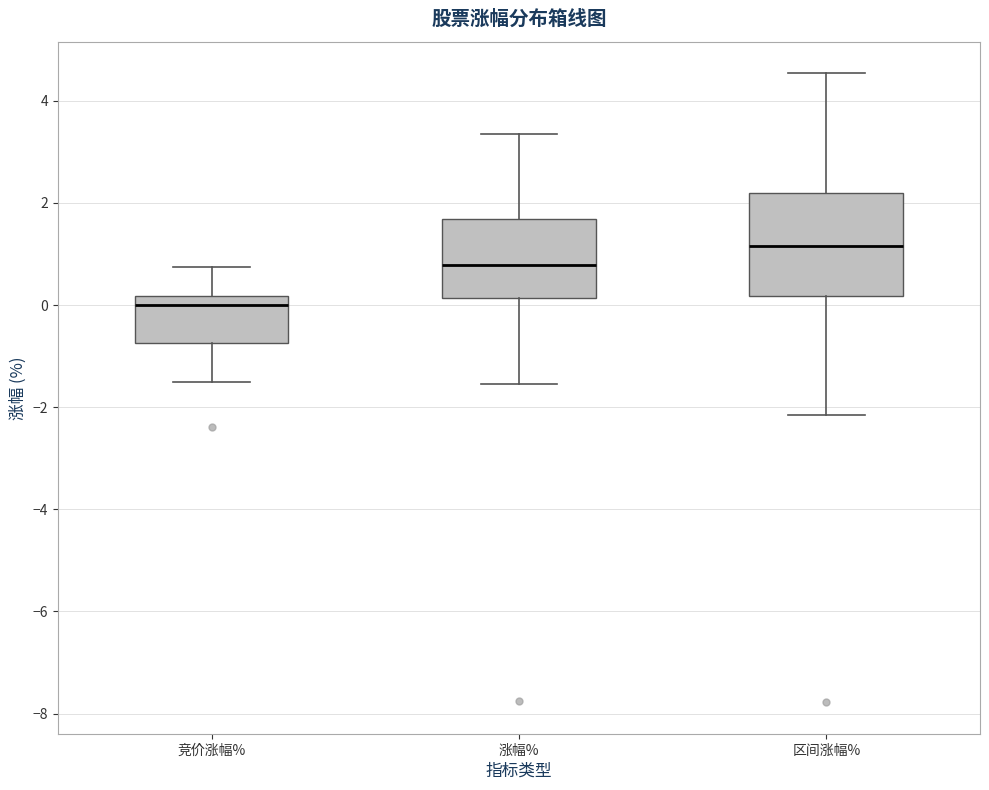

Where is the upper edge of the box for 涨幅% on the y-axis? The values are not printed on the chart, so give them approximately, as read against the axis.

1.6